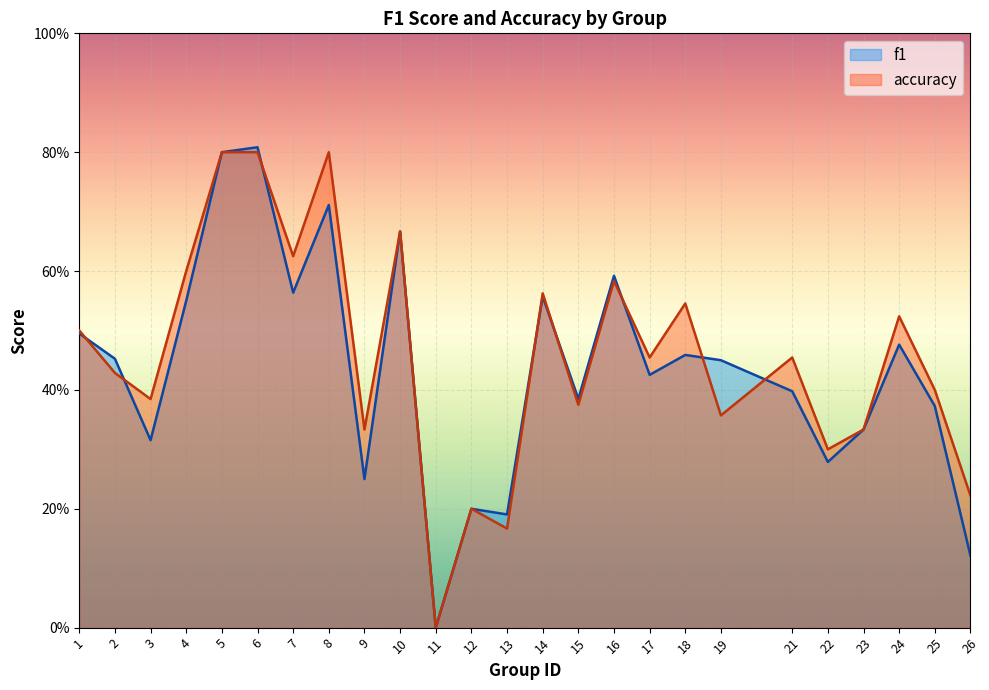

How many intersections are there between accuracy and f1?

8